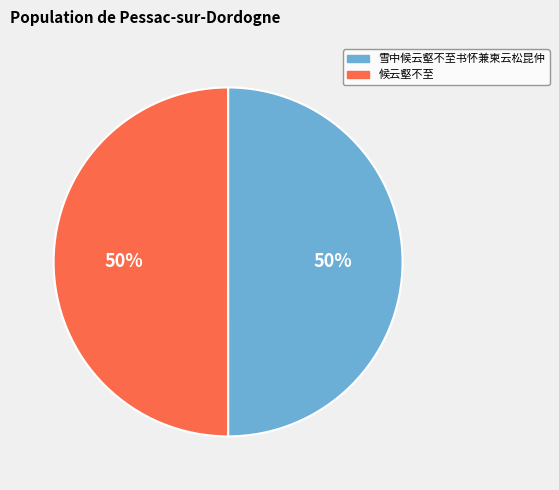

To the nearest percent, what portion does 候云壑不至 represent?

50%